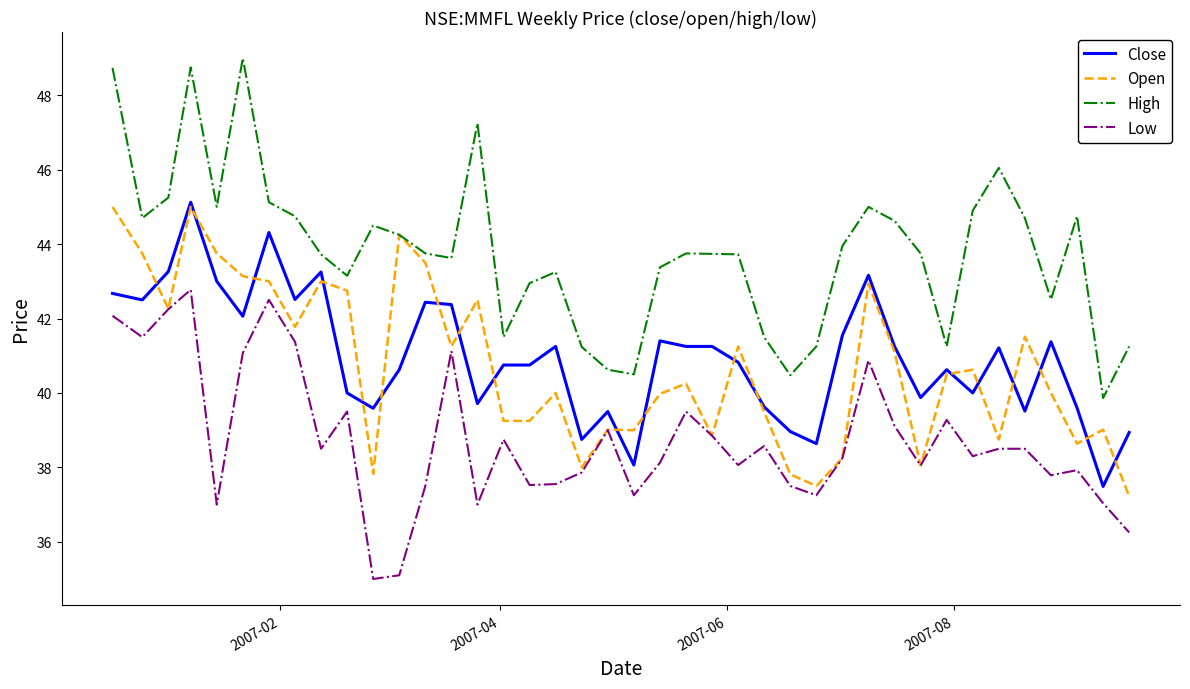

What is the greatest value displayed?

49.0